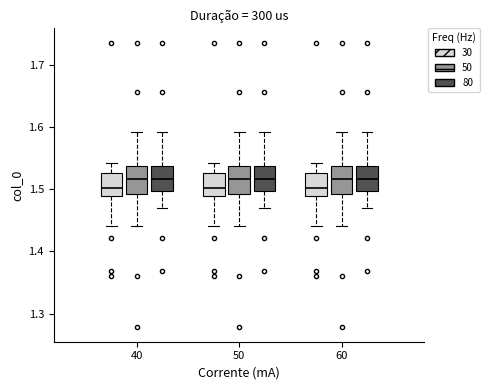

Reading left to right, read every box against the y-axis: the position of its median line, the range the box covers, and the ends of its whiskers. The values are not printed on the chart, so give them approximately, as read against the axis.

40 (30): median 1.50, box 1.49 to 1.53, whiskers 1.44 to 1.54
40 (50): median 1.52, box 1.49 to 1.54, whiskers 1.44 to 1.59
40 (80): median 1.52, box 1.50 to 1.54, whiskers 1.47 to 1.59
50 (30): median 1.50, box 1.49 to 1.53, whiskers 1.44 to 1.54
50 (50): median 1.52, box 1.49 to 1.54, whiskers 1.44 to 1.59
50 (80): median 1.52, box 1.50 to 1.54, whiskers 1.47 to 1.59
60 (30): median 1.50, box 1.49 to 1.53, whiskers 1.44 to 1.54
60 (50): median 1.52, box 1.49 to 1.54, whiskers 1.44 to 1.59
60 (80): median 1.52, box 1.50 to 1.54, whiskers 1.47 to 1.59